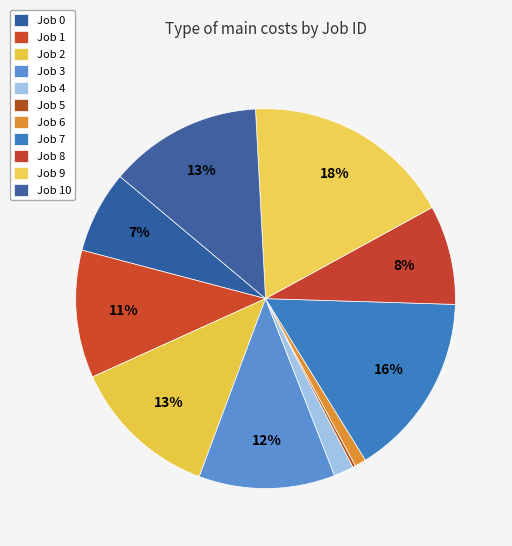

Combined, what portion of the pie is Job 4 and Job 2?

14.3%